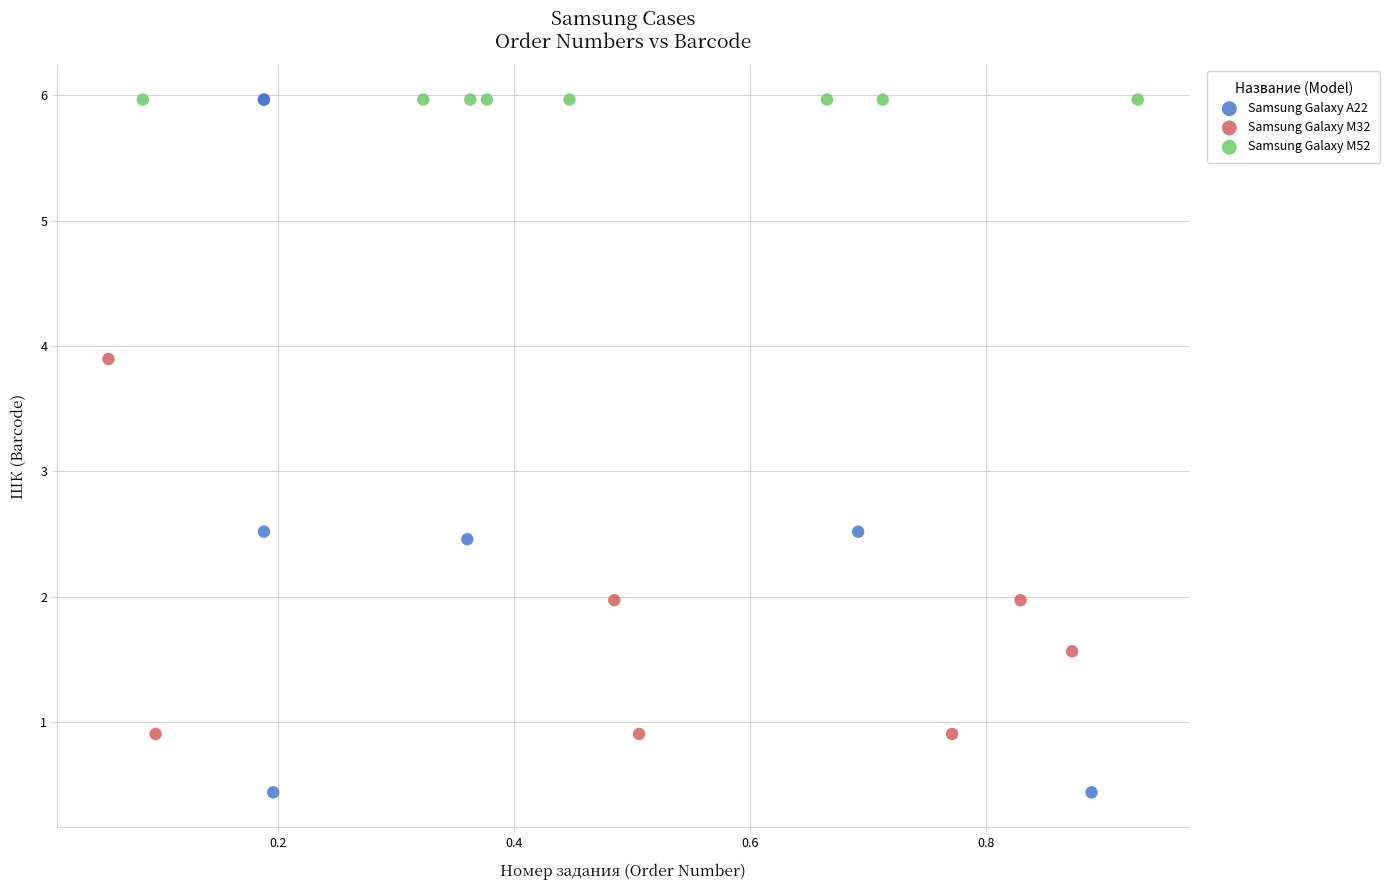

Which series contains the lowest Y value?

Samsung Galaxy A22